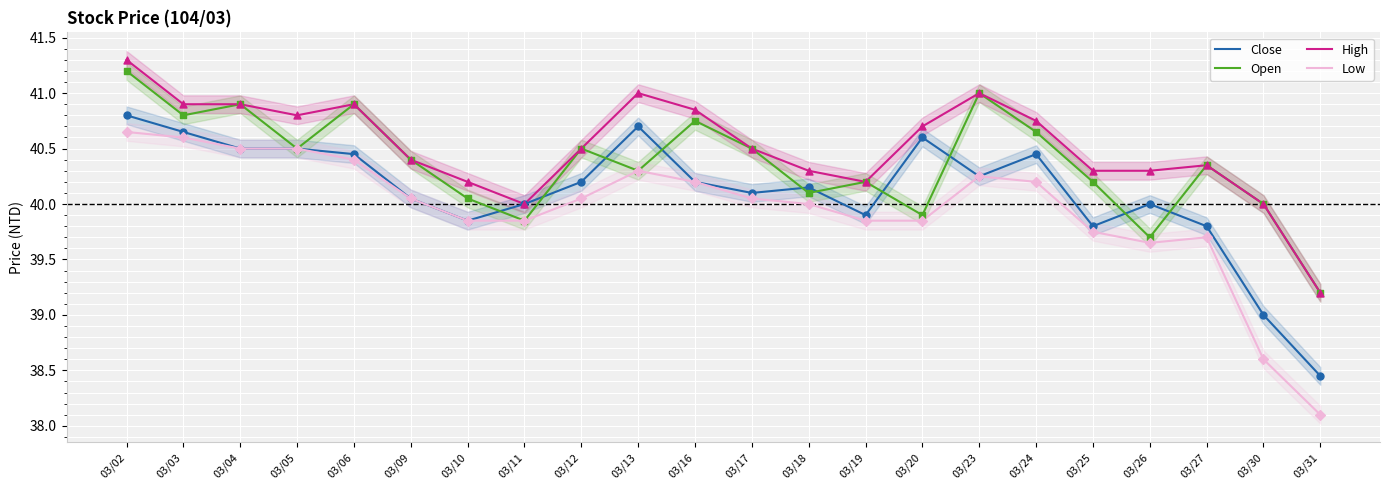

What is the total value across all series at 03/26?

159.7